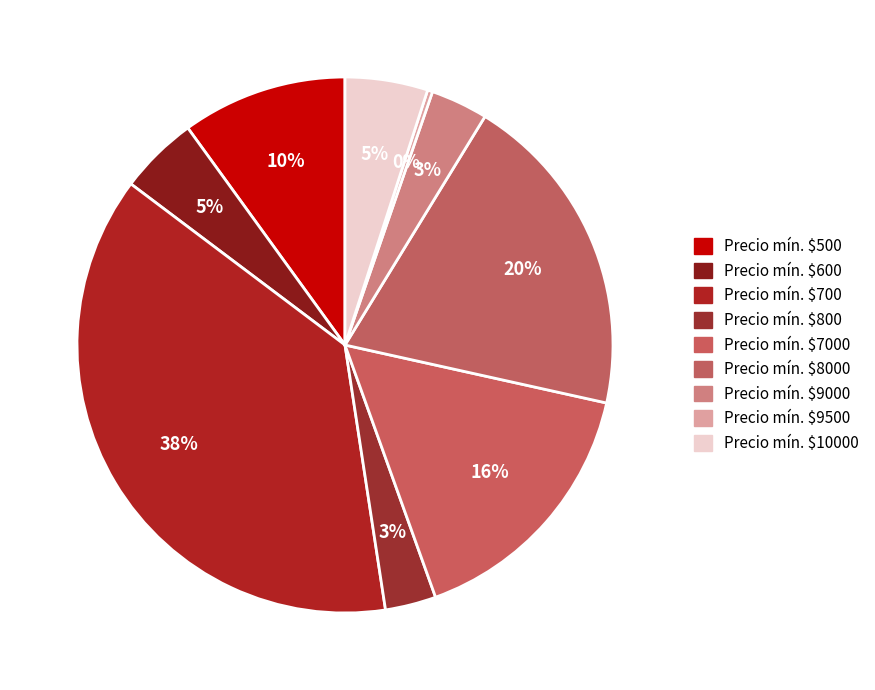

How many segments does this pie chart have?

9